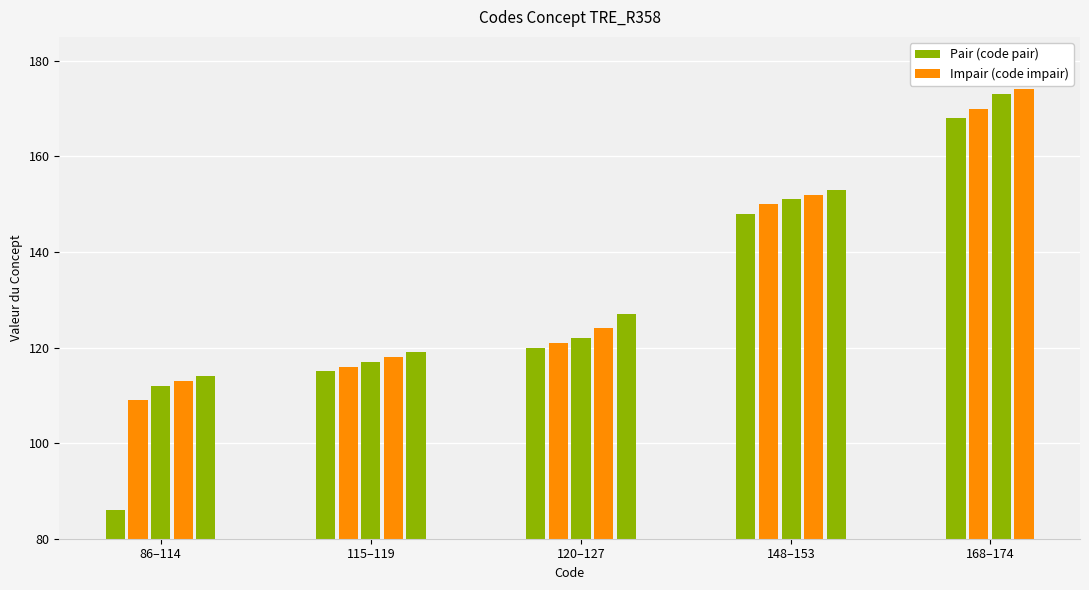

What is the difference between the values at 112 and 174?

62